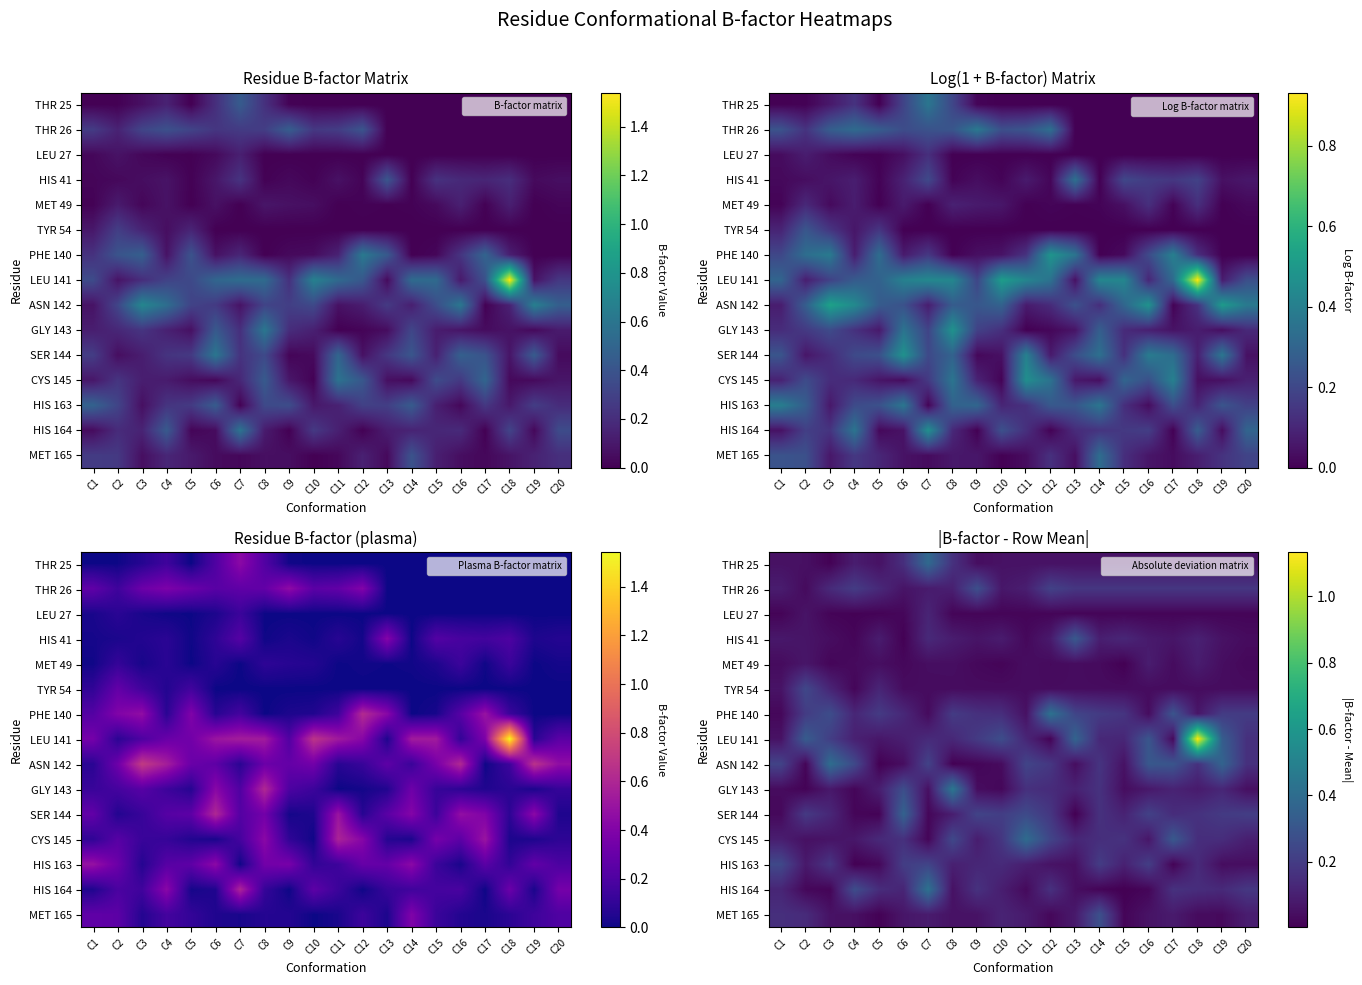

What is the difference between the ASN 142 values at C1 and C5?

0.2